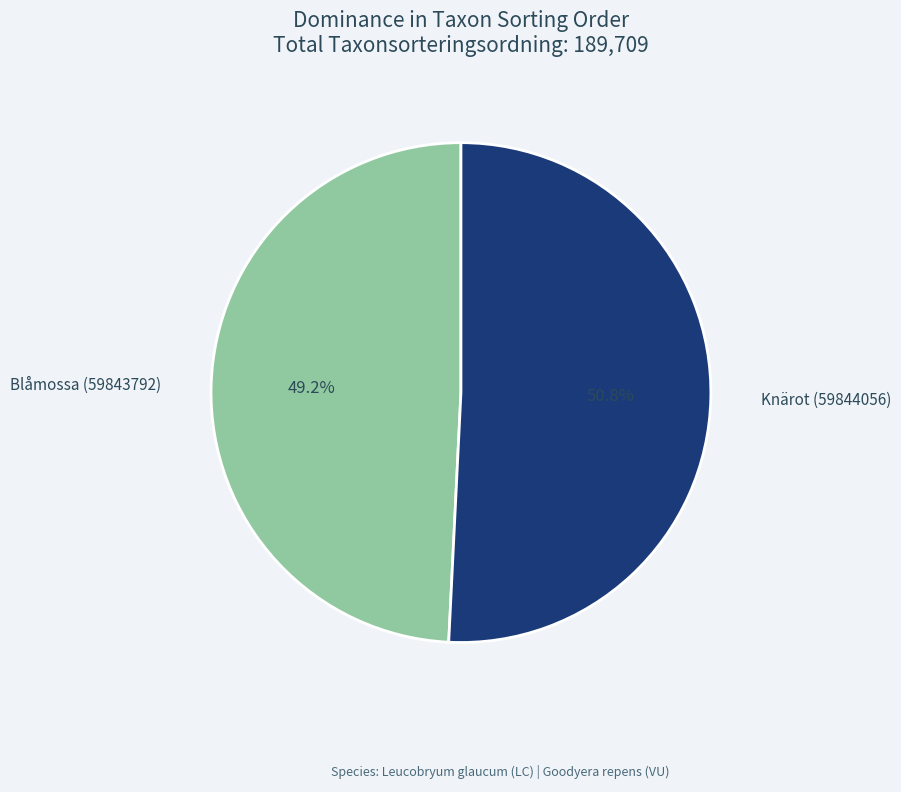

How many slices are in this pie chart?

2